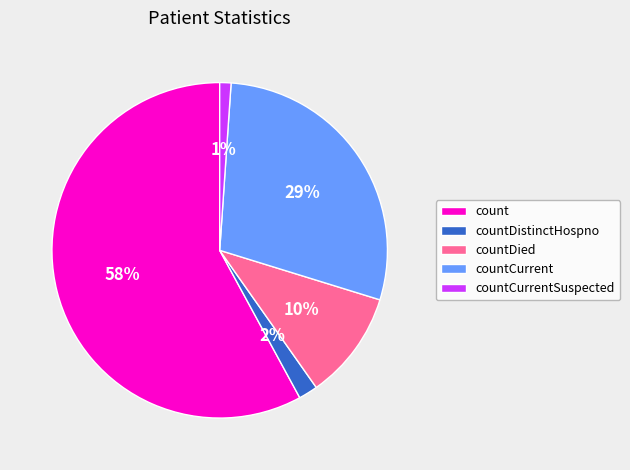

Count the number of slices in the pie.

5